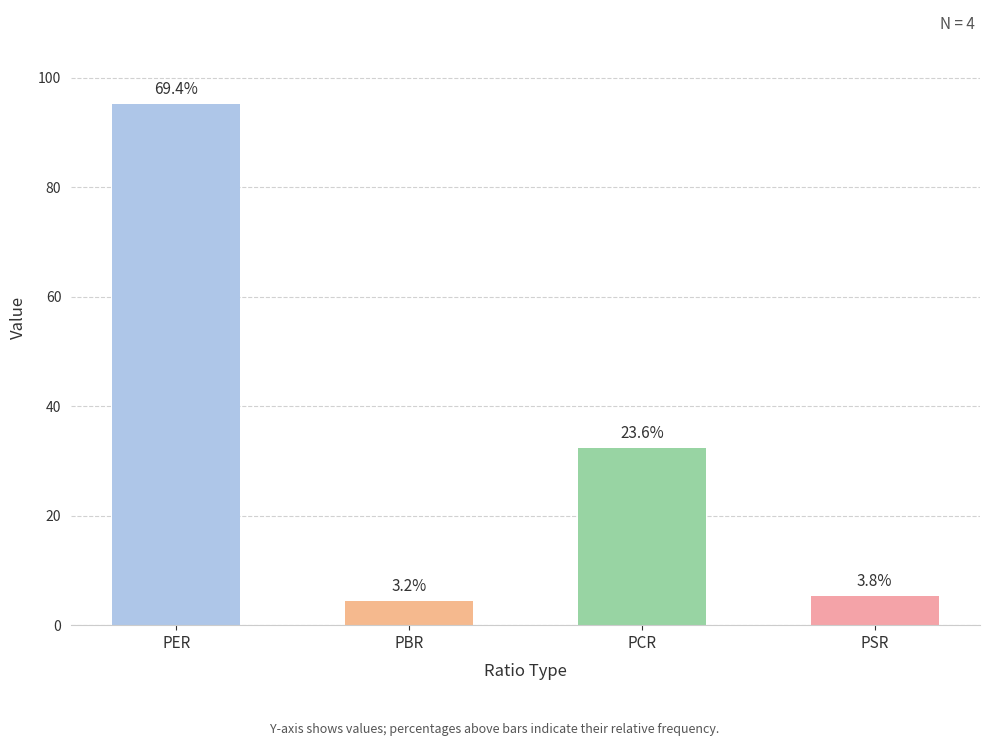

Does the chart contain any negative values?

No